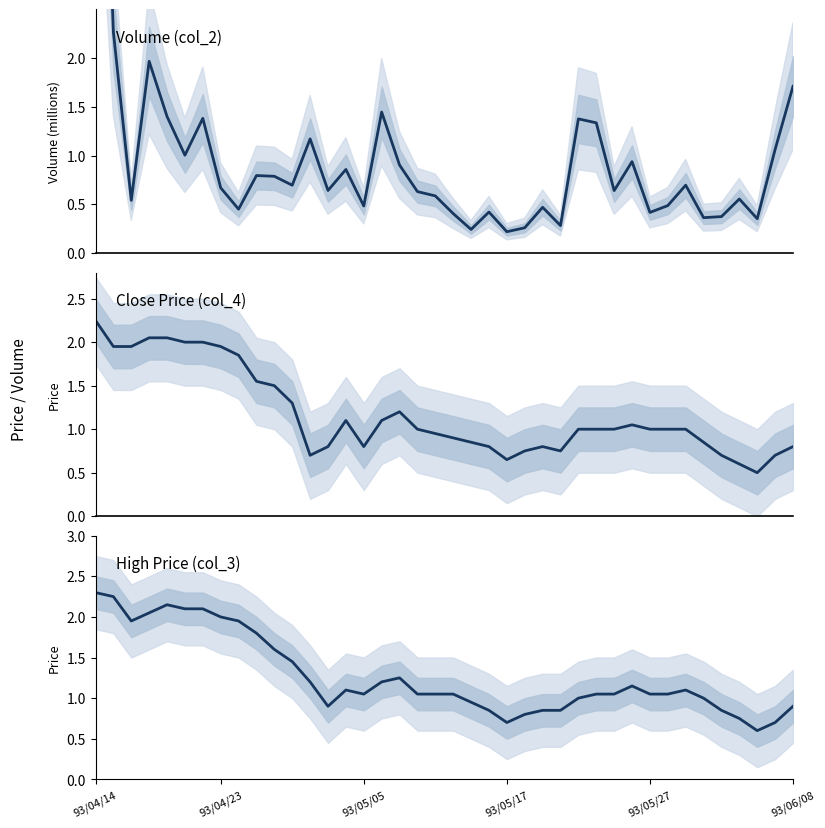

At which category does Close Price (col_4) reach its first local valley?

12